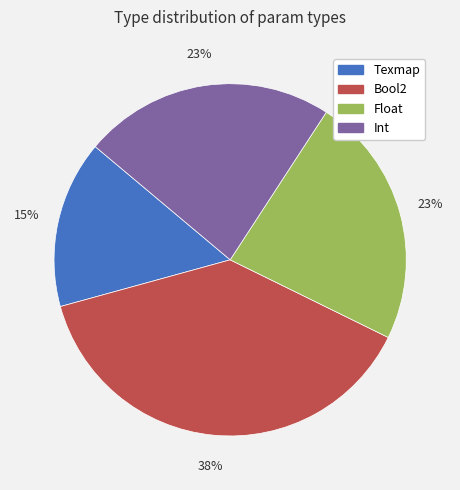

To the nearest percent, what is the average slice percentage?

25%